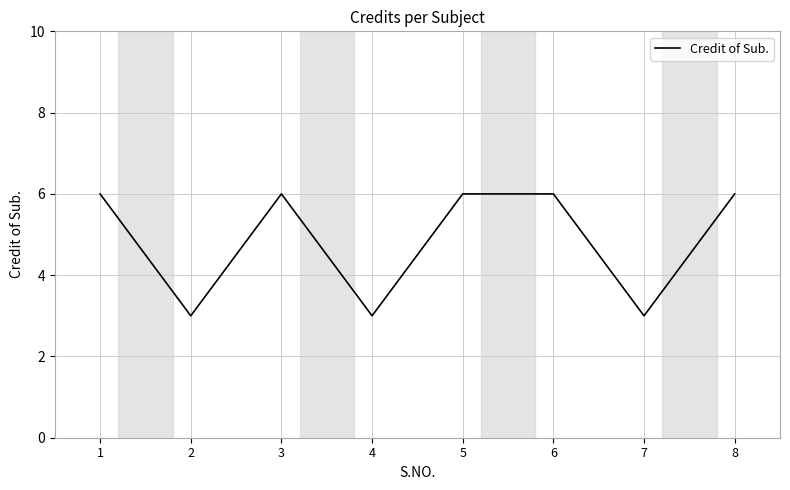

What is the average value?

5